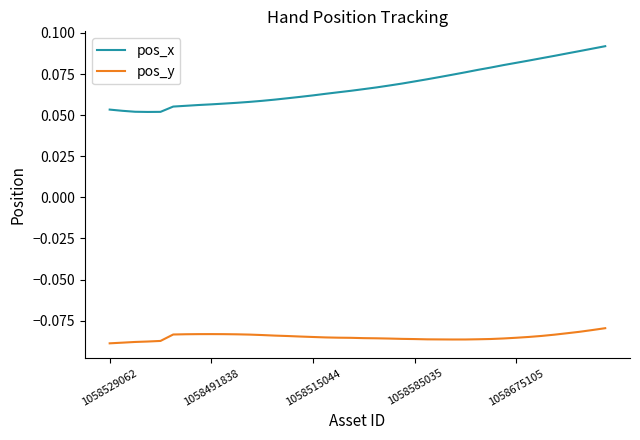

Rank the series by their maximum value, from lowest to highest.

pos_y, pos_x